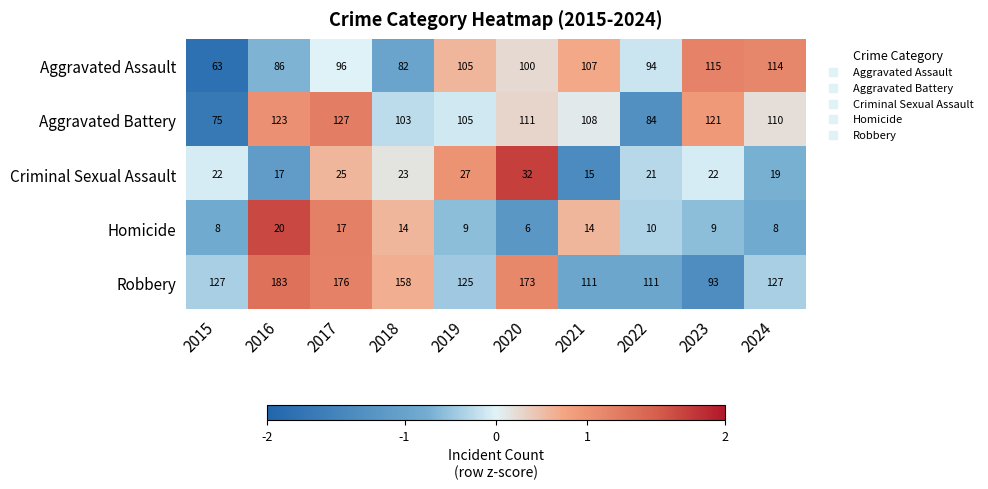

Read the Aggravated Assault value at 2020.

100